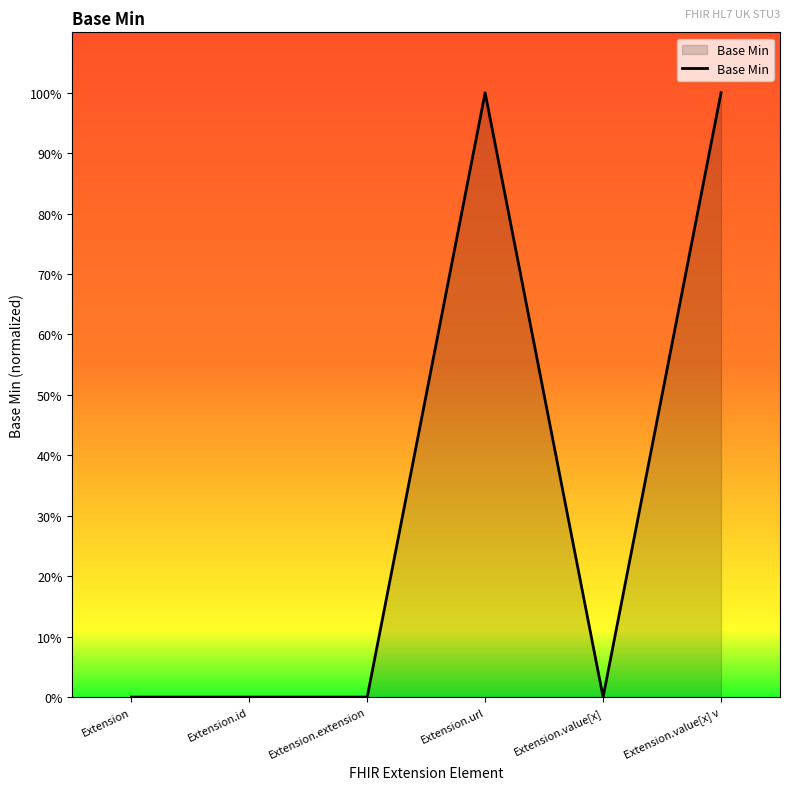

How many interior local valleys (lower than both neighbors) does the data have?

1